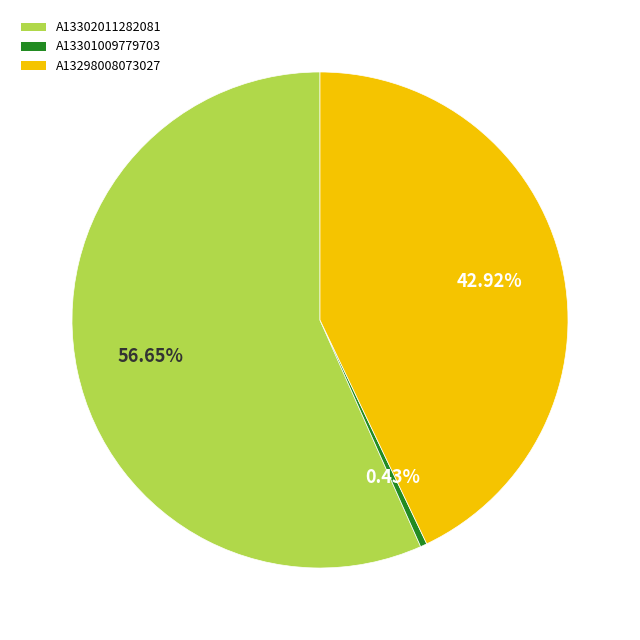

Rank the categories by value from lowest to highest.

A13301009779703, A13298008073027, A13302011282081